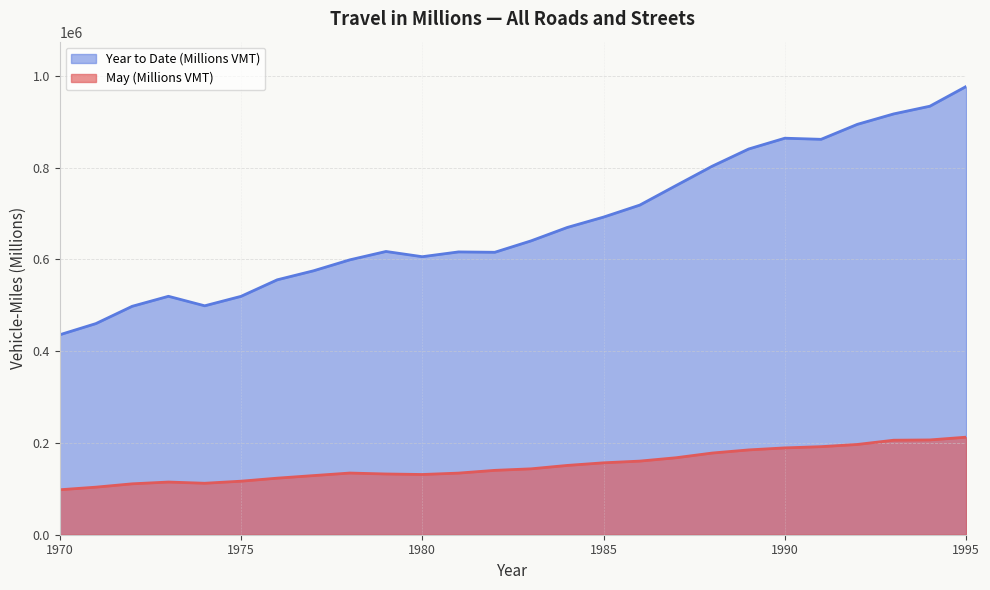

What are all the series names shown in the legend?

Year to Date (Millions VMT), May (Millions VMT)